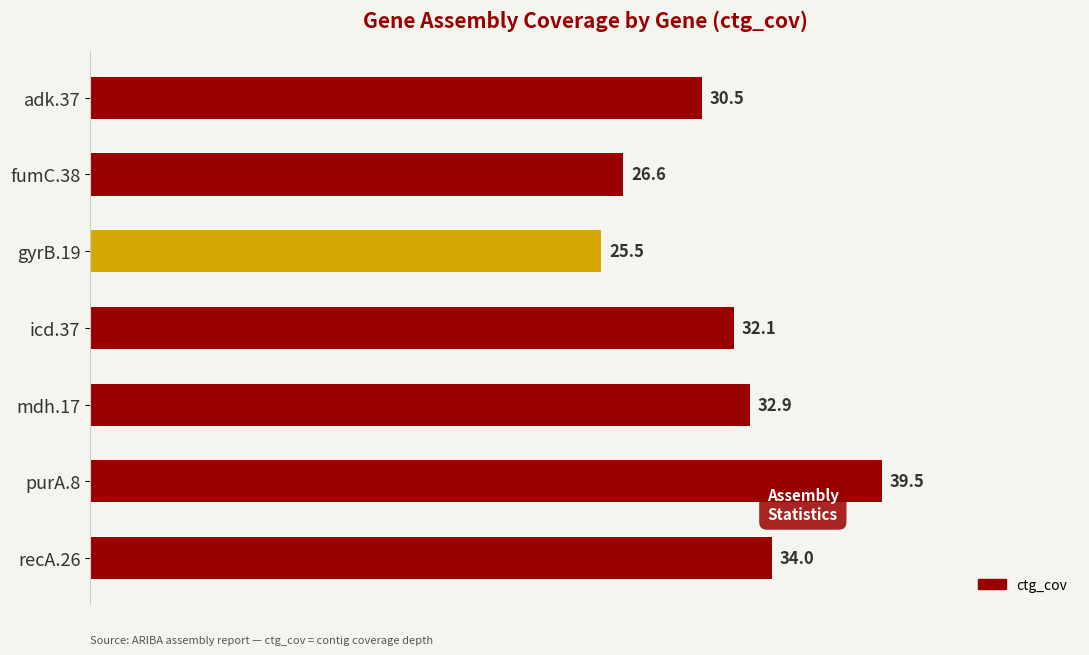

What is the label of the 3rd bar from the bottom?

mdh.17